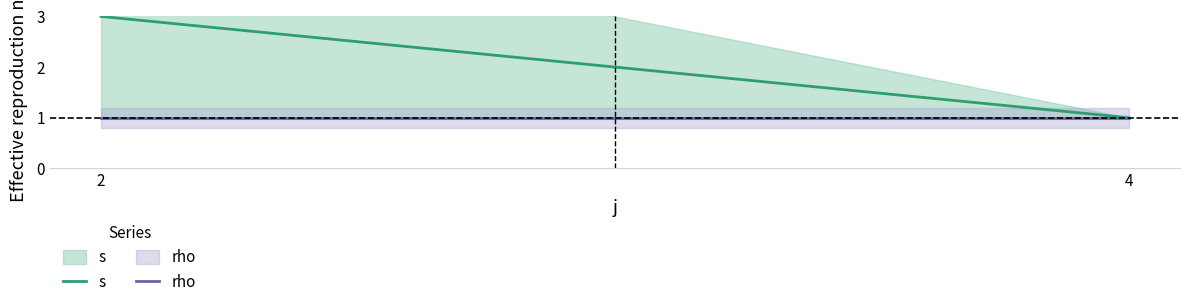

List the labels in order of rho value, smallest first.

2, 4